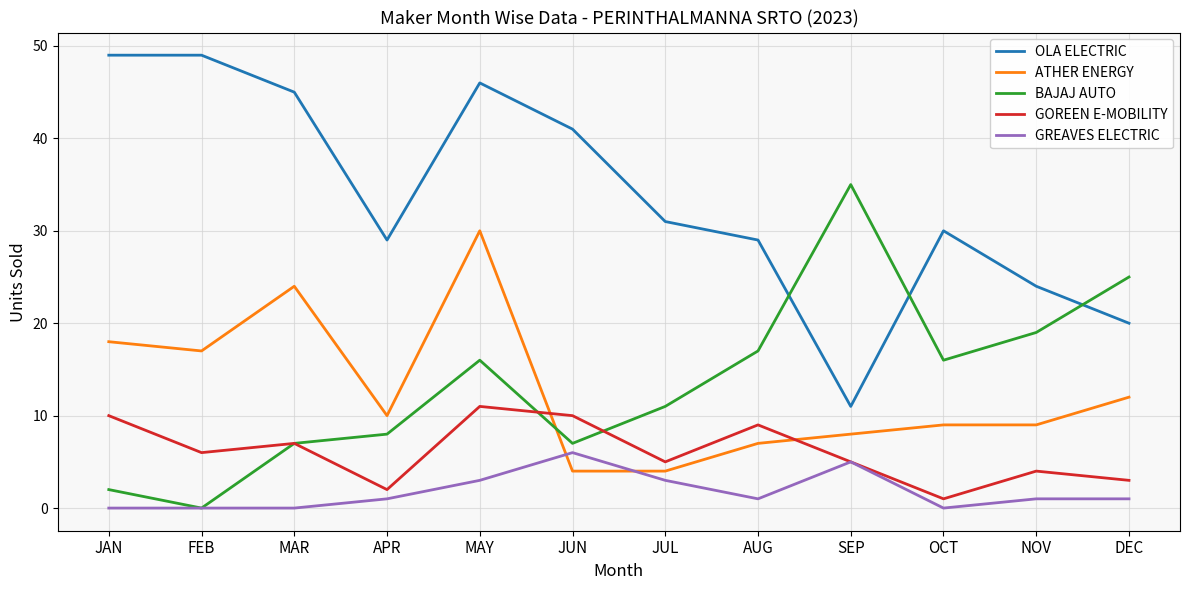

Reading right to left, extract all data points from this chart.

OLA ELECTRIC: 20	24	30	11	29	31	41	46	29	45	49	49
ATHER ENERGY: 12	9	9	8	7	4	4	30	10	24	17	18
BAJAJ AUTO: 25	19	16	35	17	11	7	16	8	7	0	2
GOREEN E-MOBILITY: 3	4	1	5	9	5	10	11	2	7	6	10
GREAVES ELECTRIC: 1	1	0	5	1	3	6	3	1	0	0	0